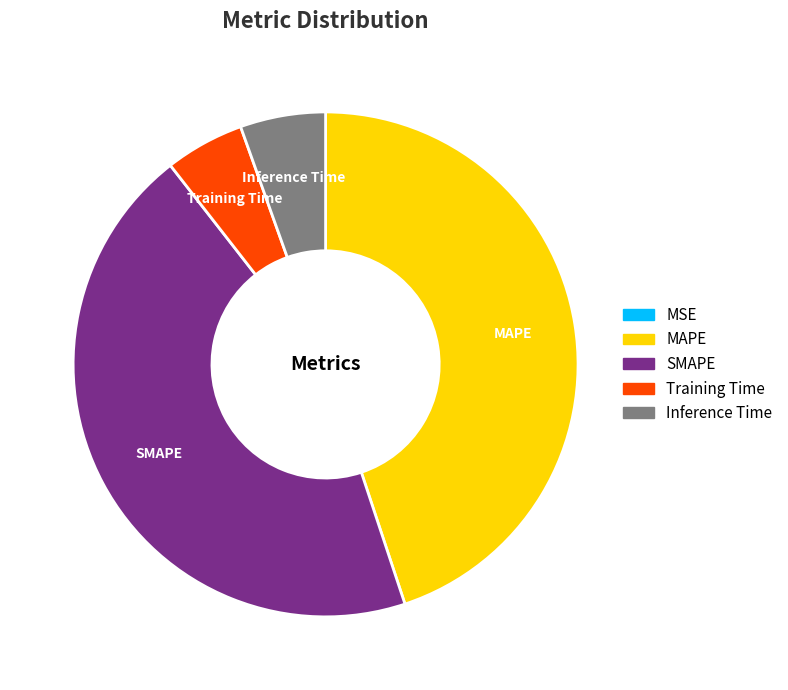

Is the sum of SMAPE and MAPE greater than half?

Yes